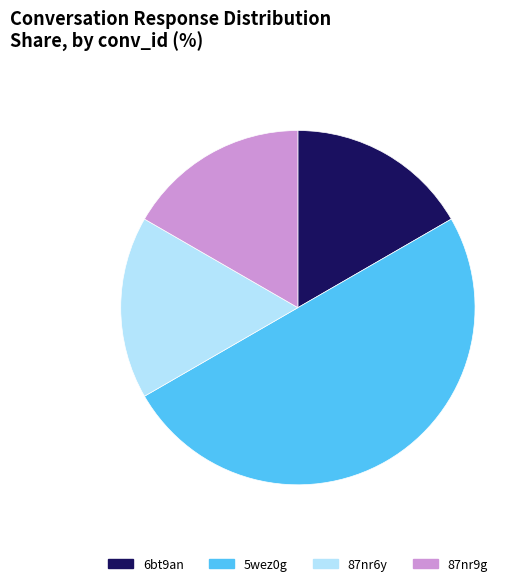

Between 5wez0g and 87nr9g, which is larger?

5wez0g